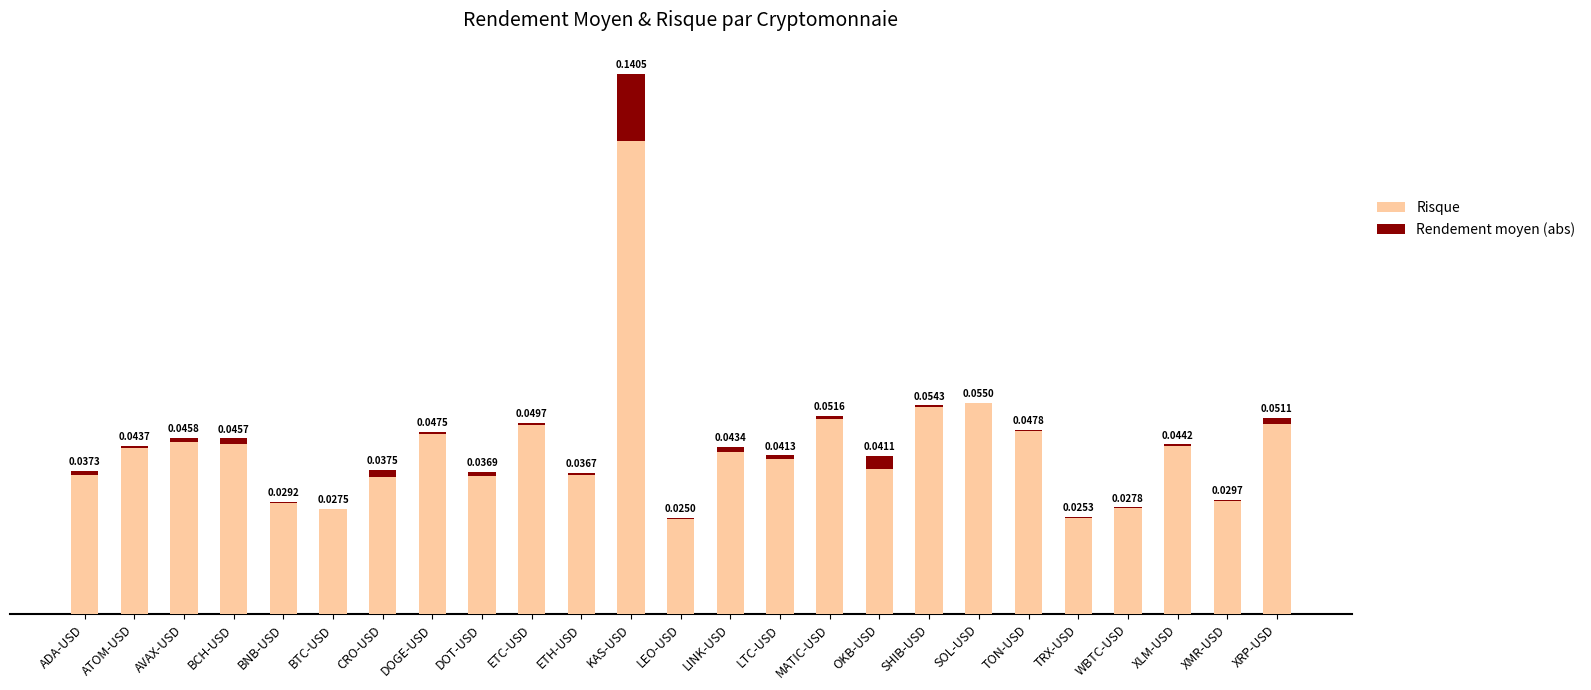

At which category is the sum across all series the highest?

KAS-USD